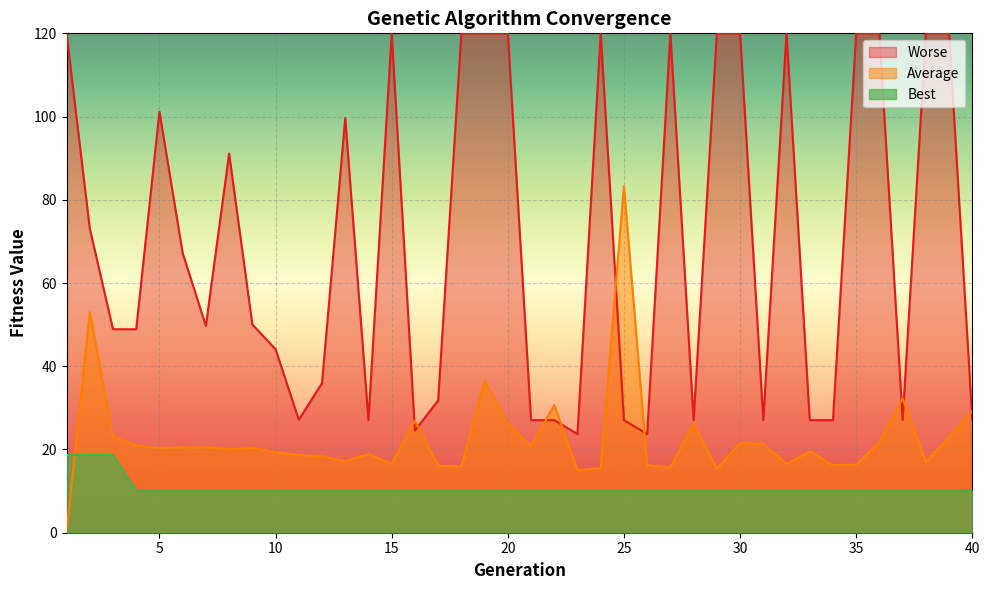

The value of Average at 22 is 13.9. True or false?

False